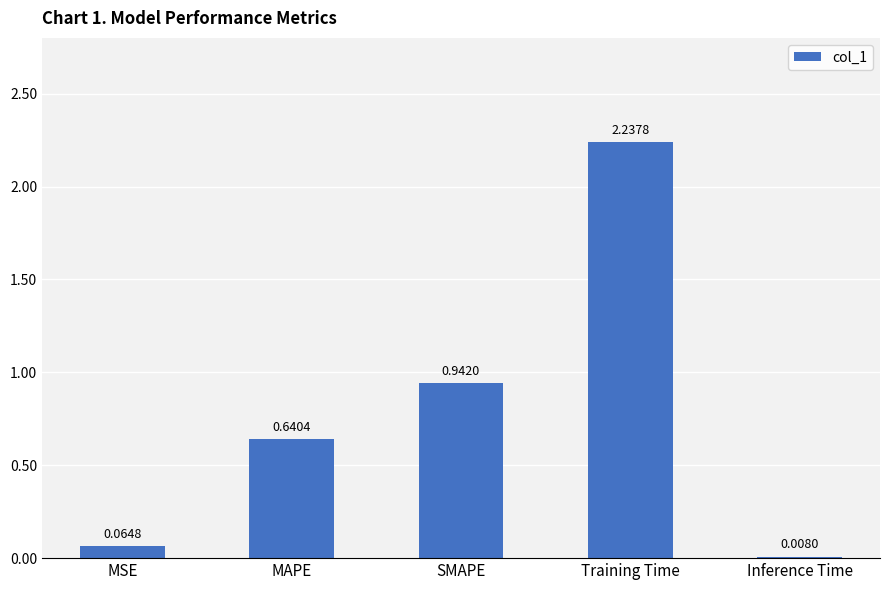

What is the change in value from Training Time to Inference Time?

-2.2